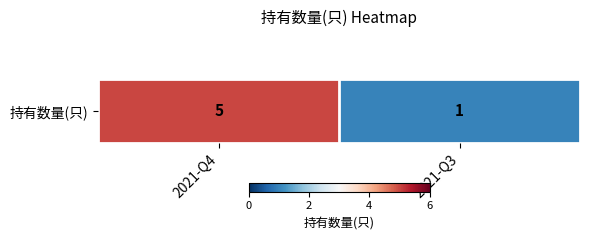

Approximately how many times larger is the value at 2021-Q4 compared to 2021-Q3?

5.0